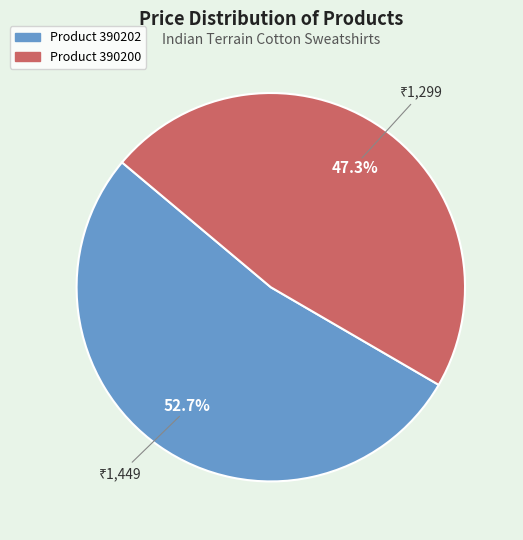

Is there a majority slice in this chart?

Yes